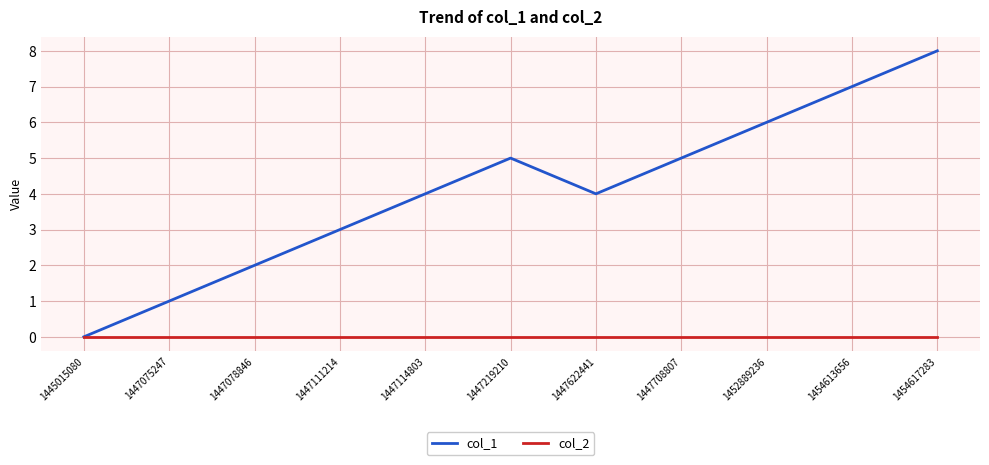

How many positive values does the col_1 series have?

10